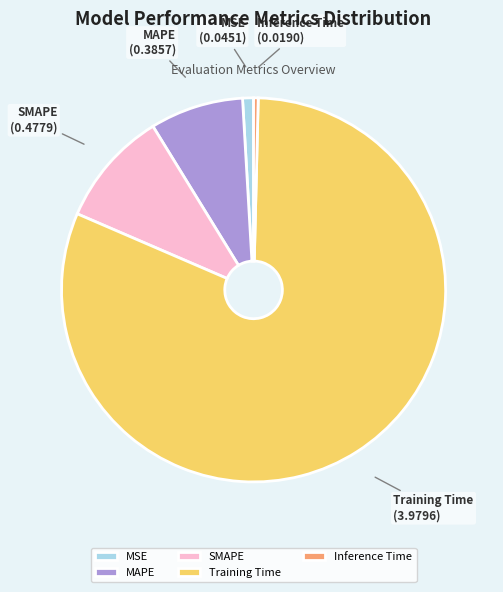

Combined, do Training Time and MSE account for over 50%?

Yes